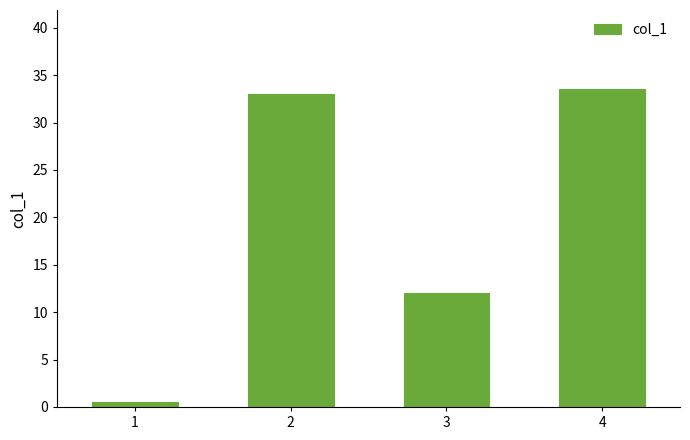

What value does the data have at 3?

12.0